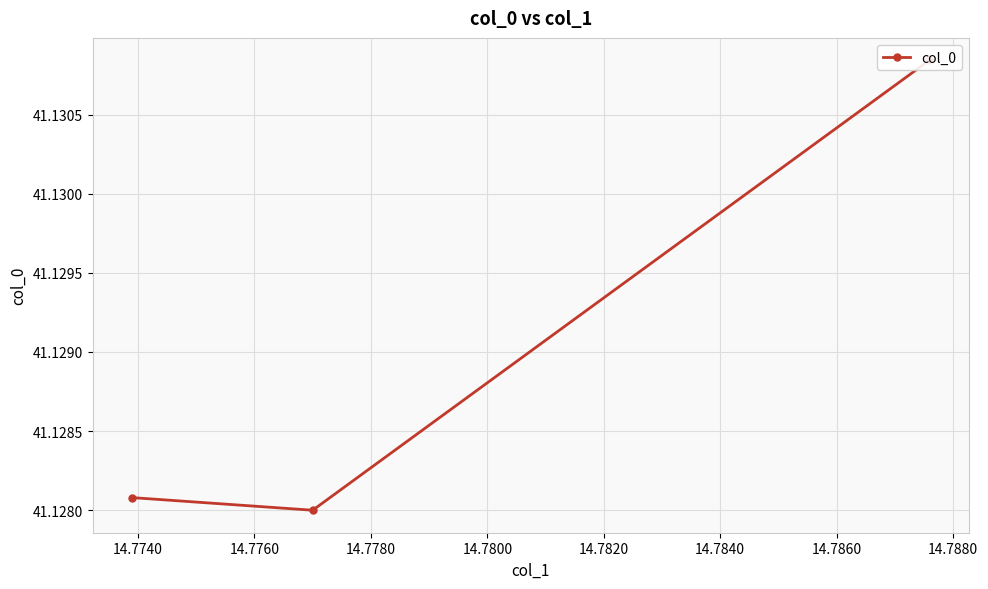

What is the approximate value at 14.7760?

41.1